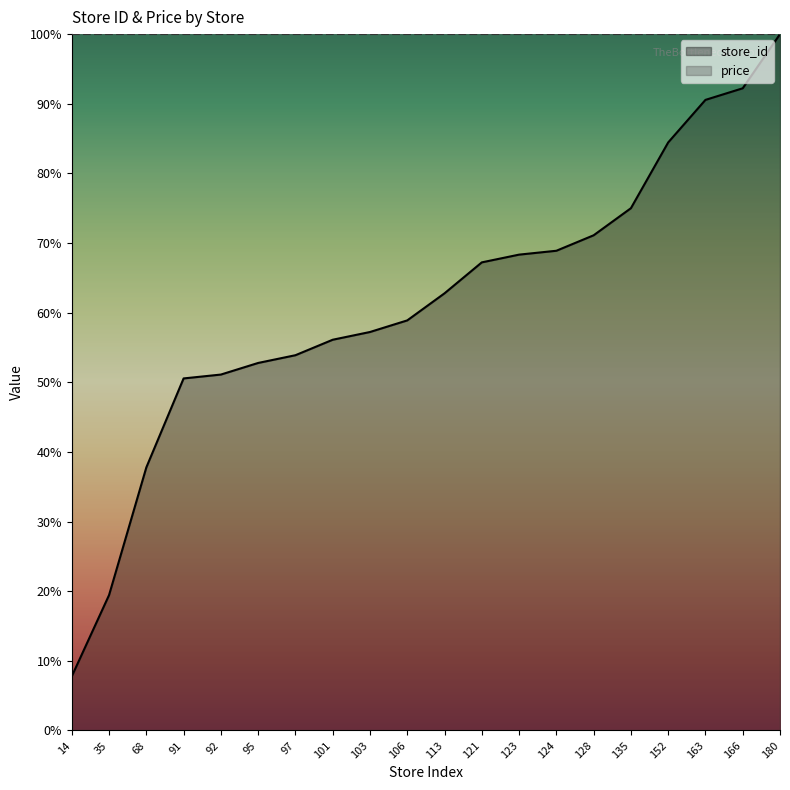

What is the sum of the values at 163 and 166?

182.8